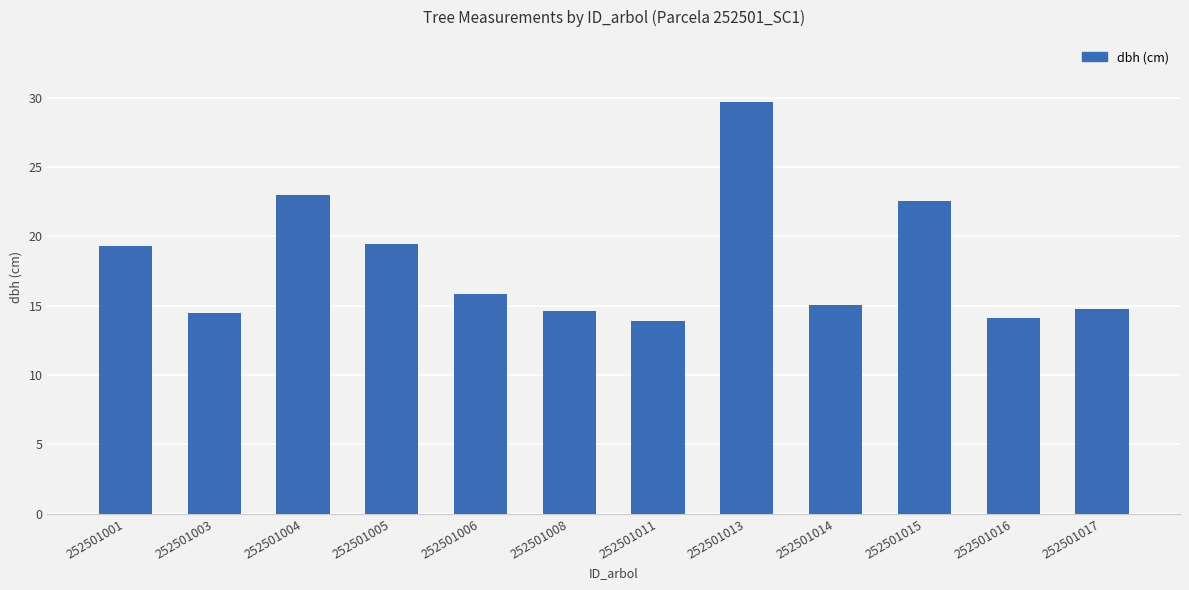

How many bars are there in total?

12